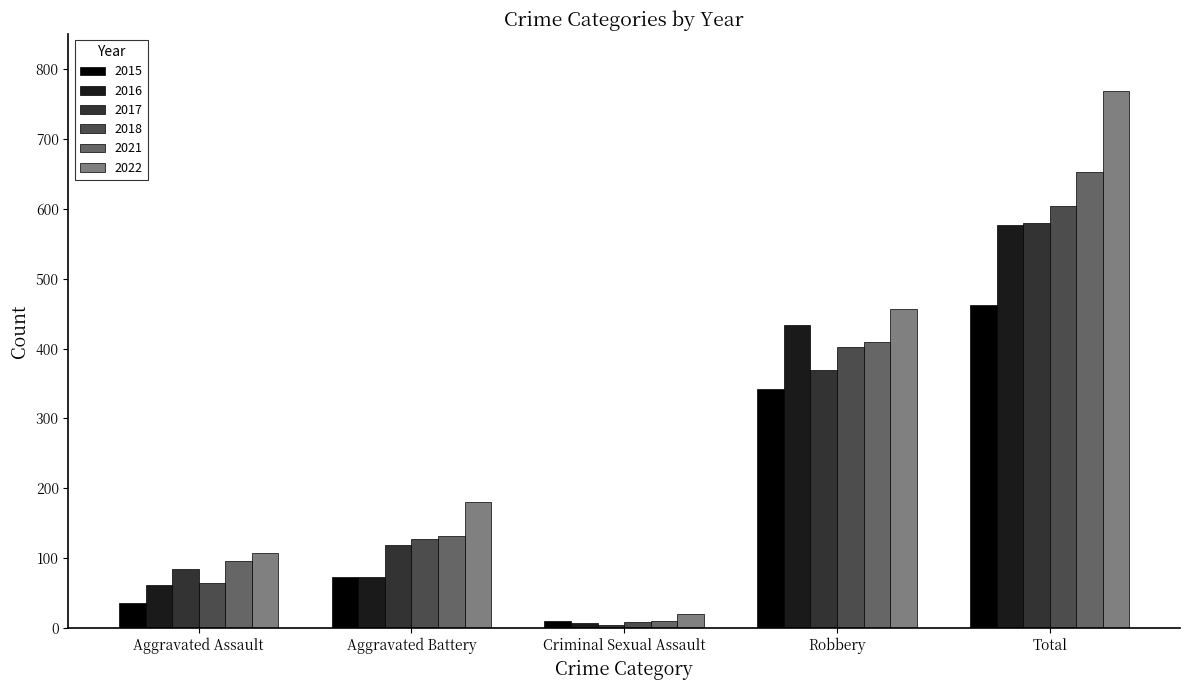

What is the spread (max minus min) of values at Robbery?

115